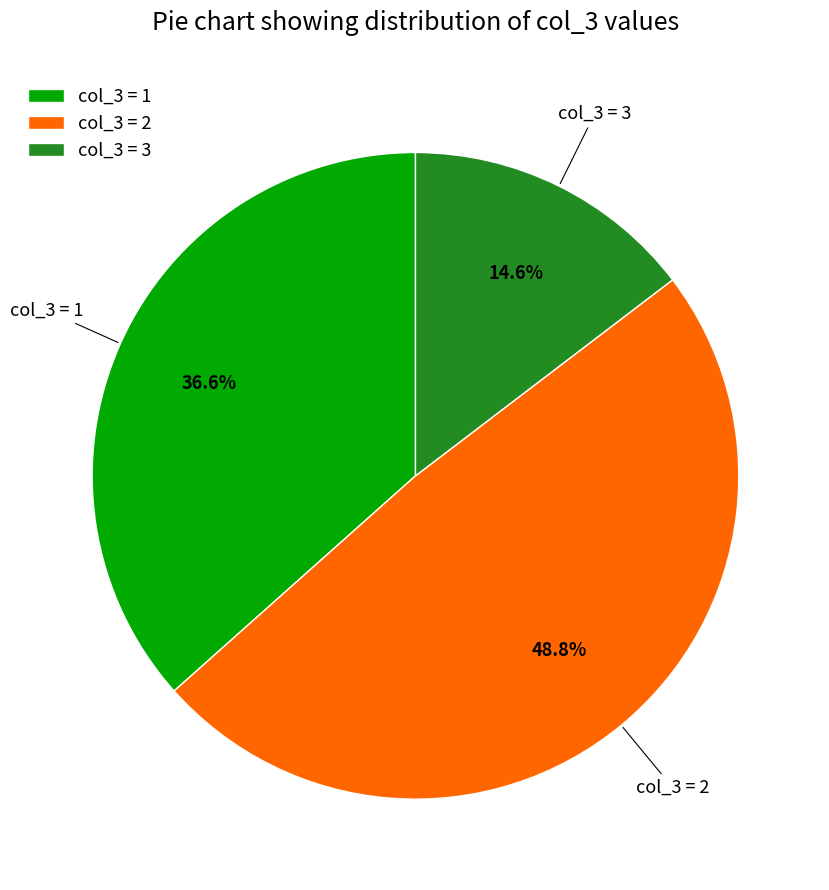

Rank the categories by value from lowest to highest.

col_3 = 3, col_3 = 1, col_3 = 2